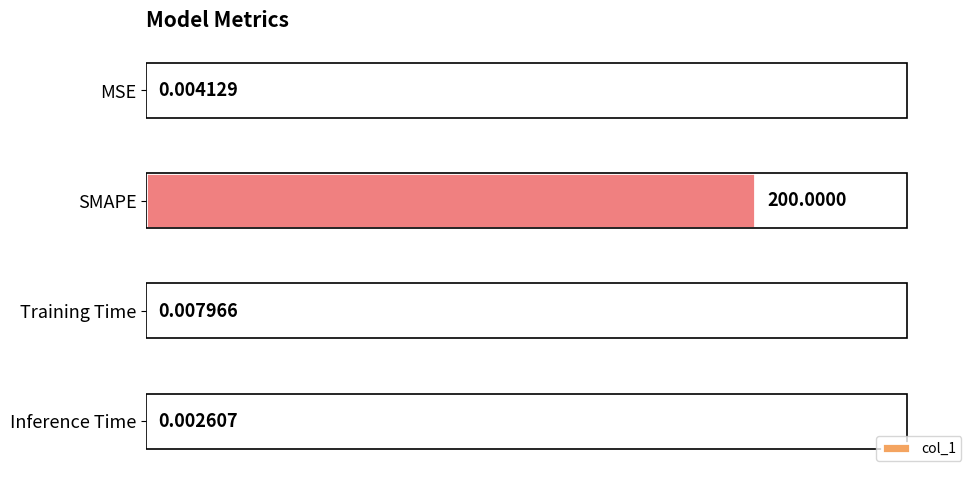

What is the sum of all values?

200.0